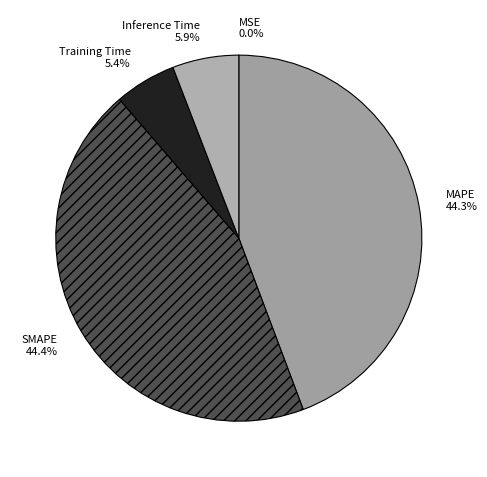

Which has a higher value, SMAPE or Training Time?

SMAPE